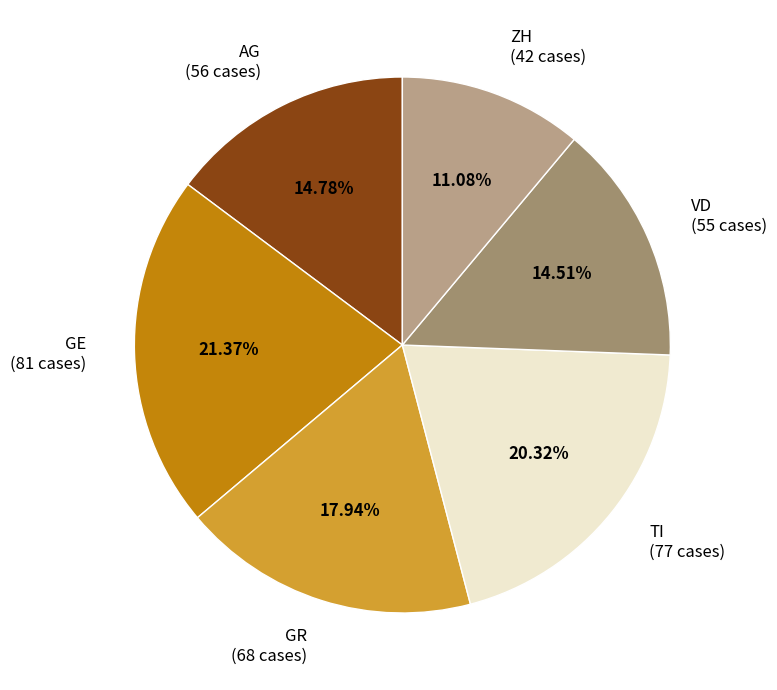

What percentage do ZH and AG together represent?

25.9%